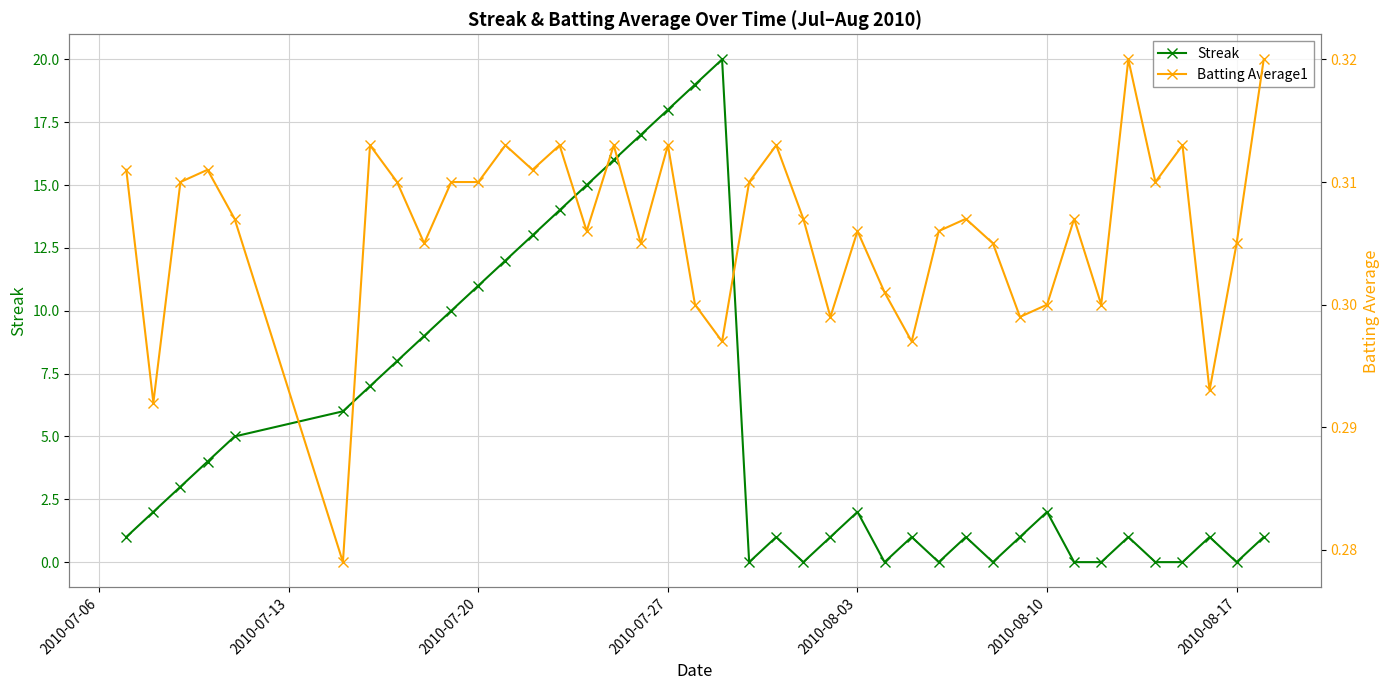

Is this an area chart (filled region under the line)?

No